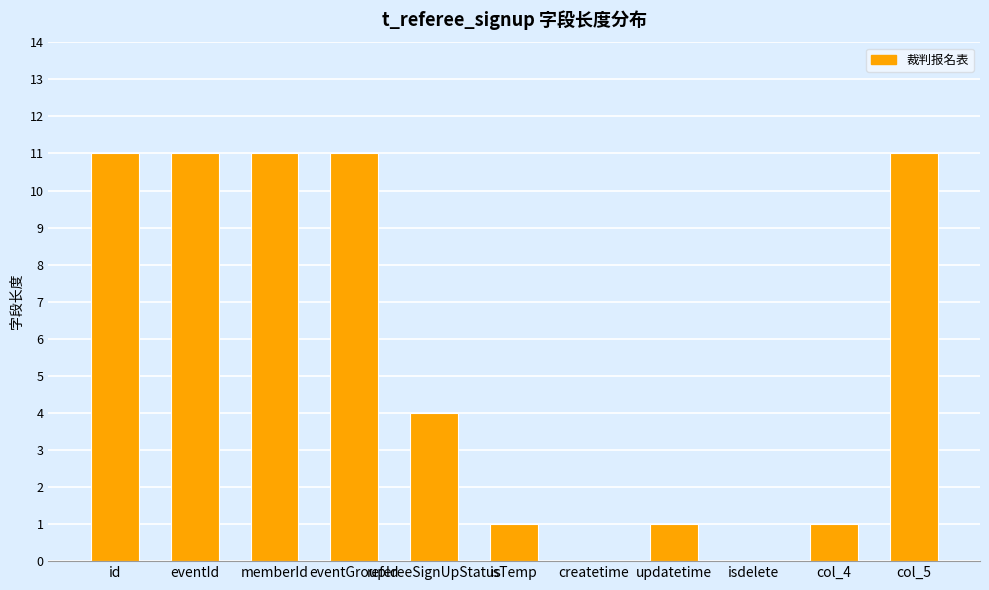

What is the maximum value shown in the chart?

11